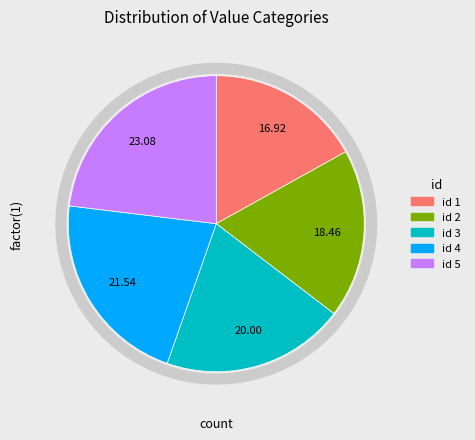

Which slice is the largest?

5